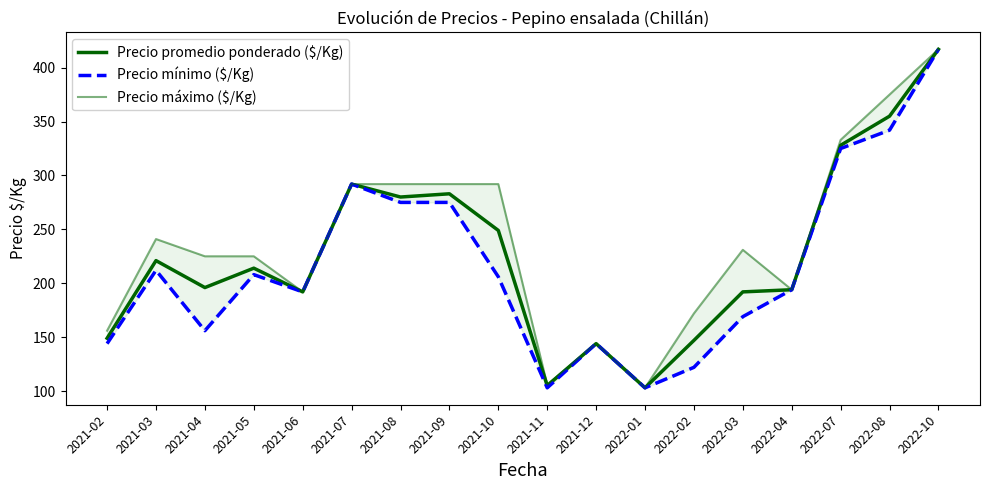

Which label corresponds to the largest value in the chart?

2022-10